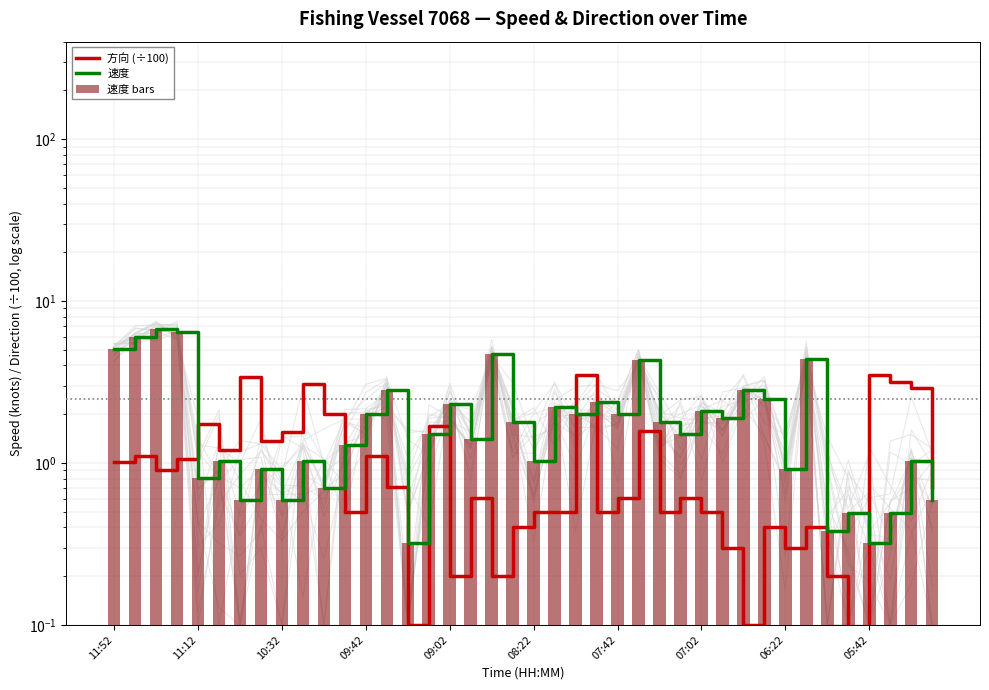

Which series has the largest total across all categories?

速度